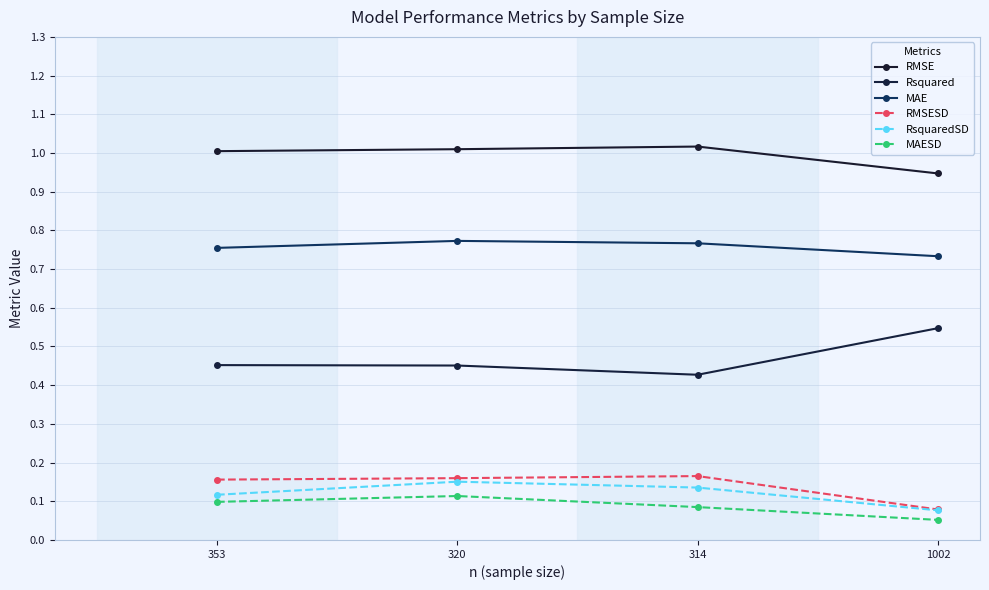

The value of MAE at 314 is 1.1. True or false?

False